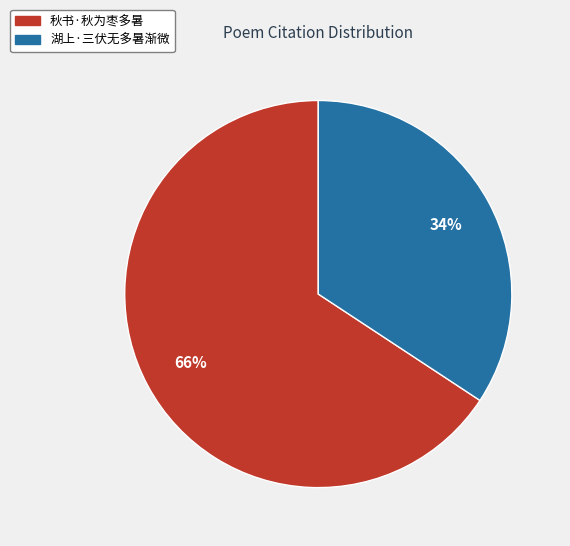

Do 湖上·三伏无多暑渐微 and 秋书·秋为枣多暑 together represent more than half of the pie?

Yes